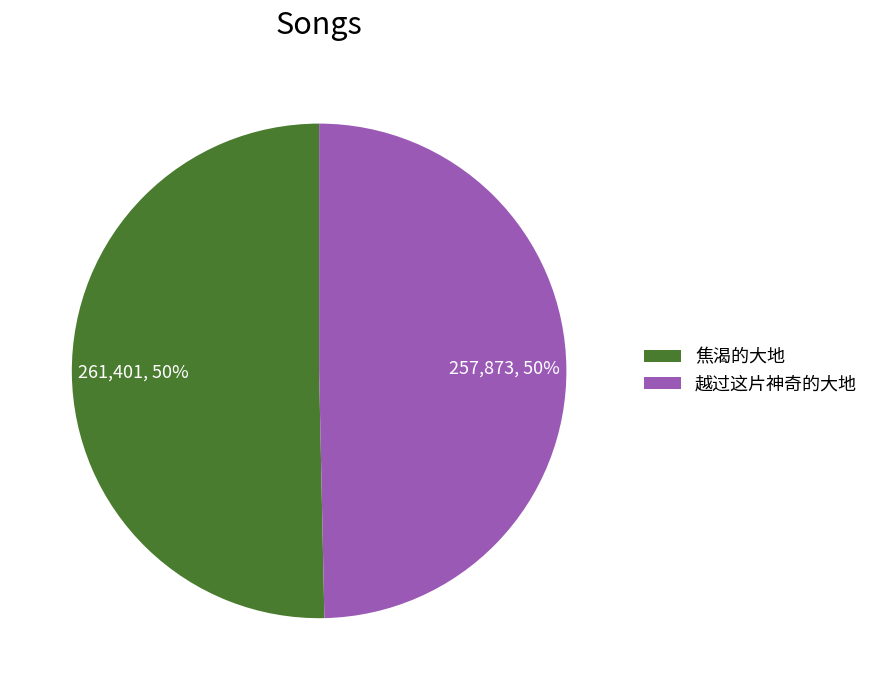

Combined, do 越过这片神奇的大地 and 焦渴的大地 account for over 50%?

Yes